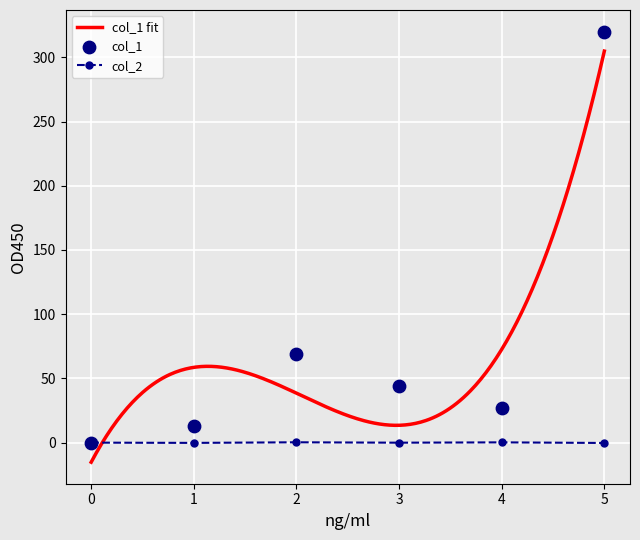

Is the value of col_1 at 1 greater than the value of col_2 at 0?

Yes